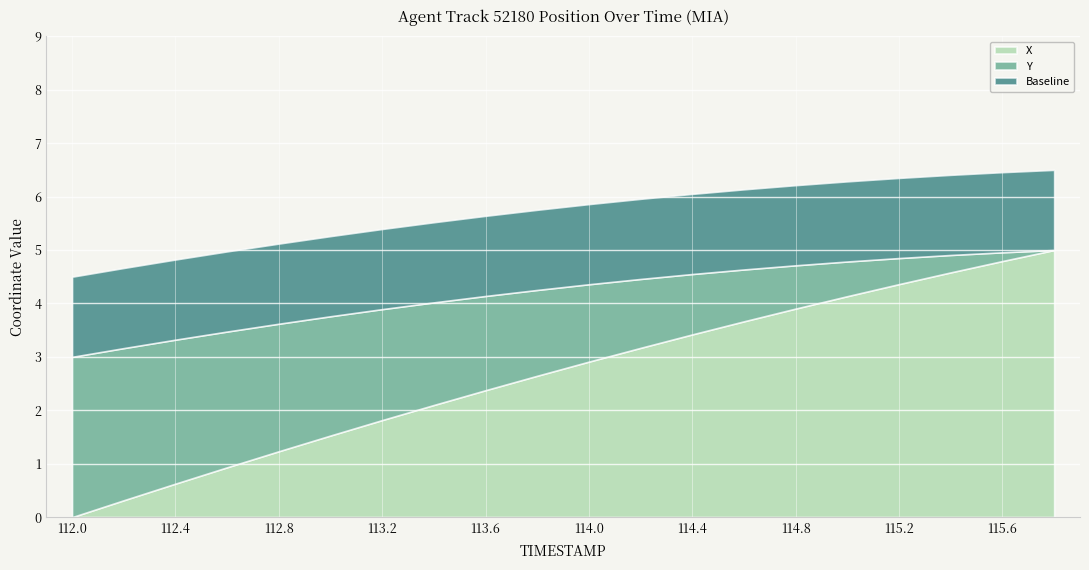

True or false: X and Y_scaled cross at least once.

False